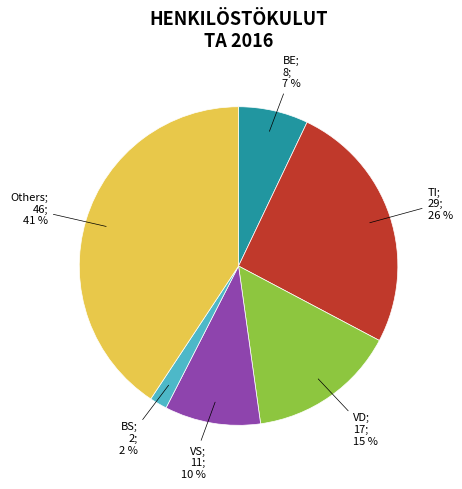

Is there a majority slice in this chart?

No